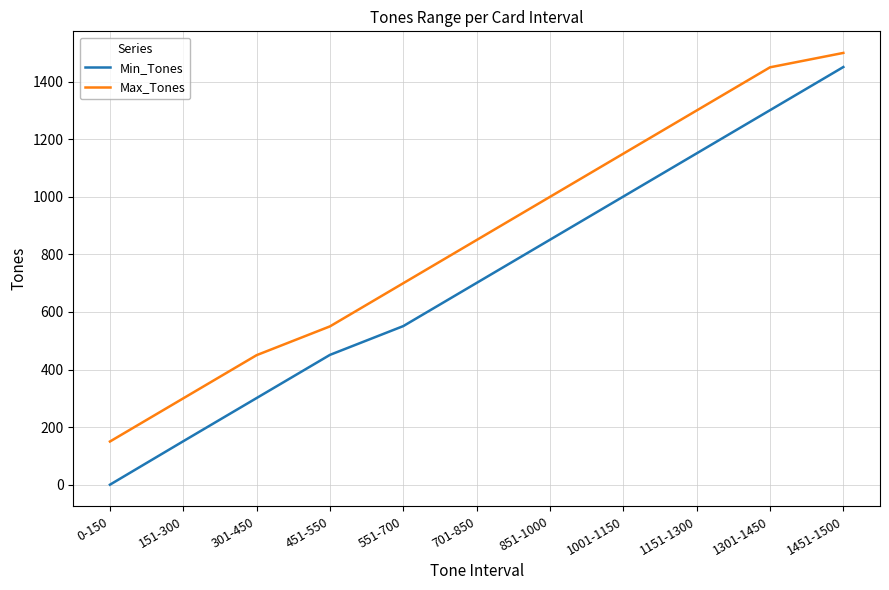

Reading right to left, what are all the values shown in this chart?

Min_Tones: 1451-1500=1451	1301-1450=1301	1151-1300=1151	1001-1150=1001	851-1000=851	701-850=701	551-700=551	451-550=451	301-450=301	151-300=151	0-150=0
Max_Tones: 1451-1500=1500	1301-1450=1450	1151-1300=1300	1001-1150=1150	851-1000=1000	701-850=850	551-700=700	451-550=550	301-450=450	151-300=300	0-150=150